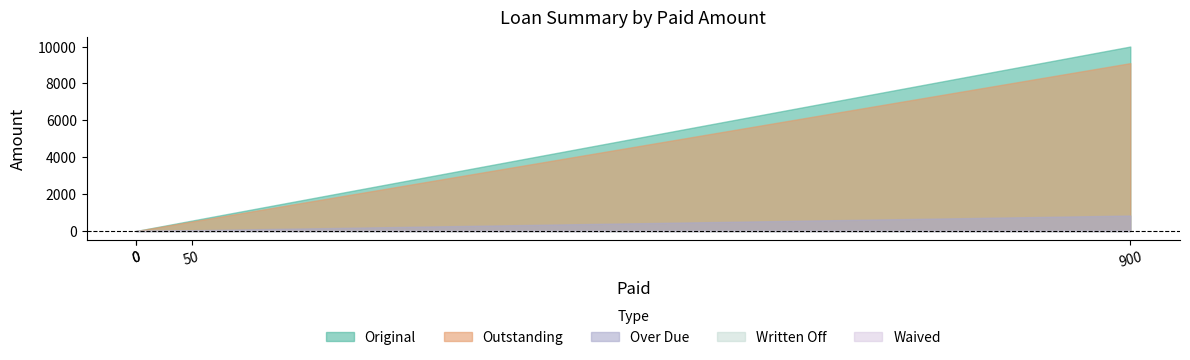

Does the chart display data point markers on the line(s)?

No